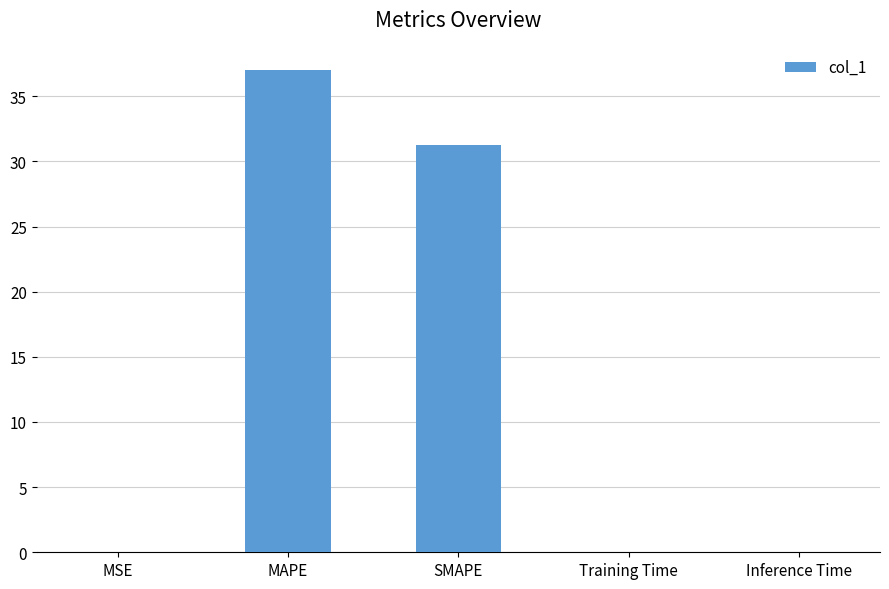

Where is the data nearest to the value 18?

SMAPE